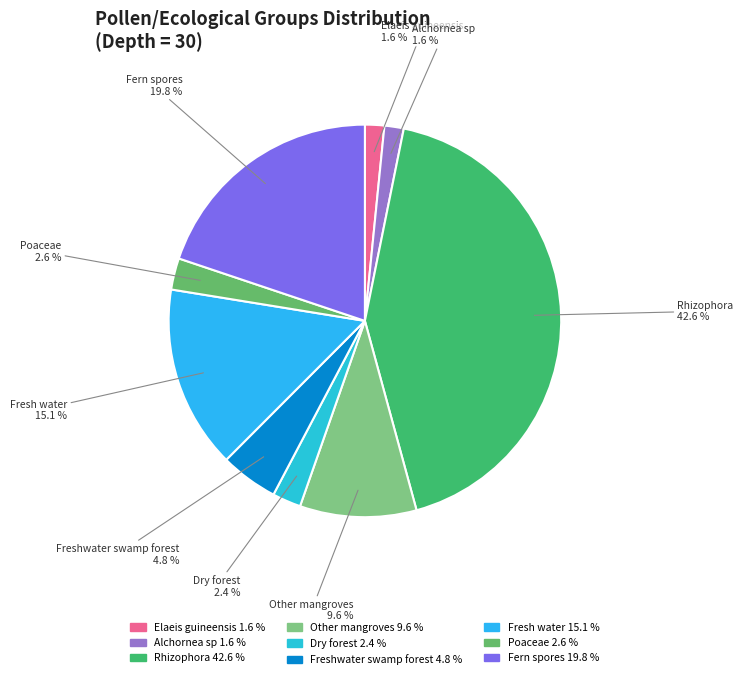

How many slices are in this pie chart?

9